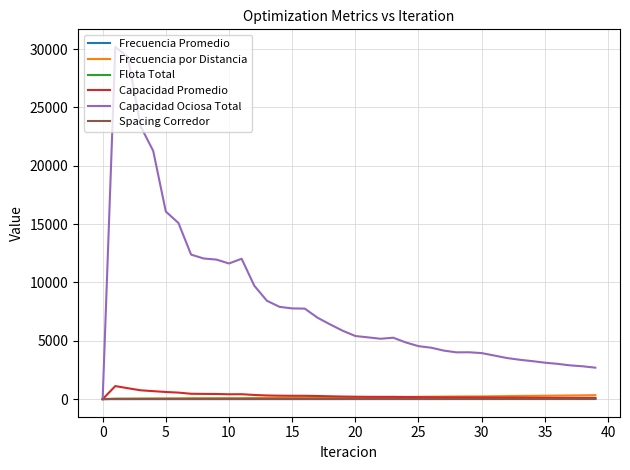

What is the difference between the maximum and minimum values in the Capacidad Promedio series?

1116.2